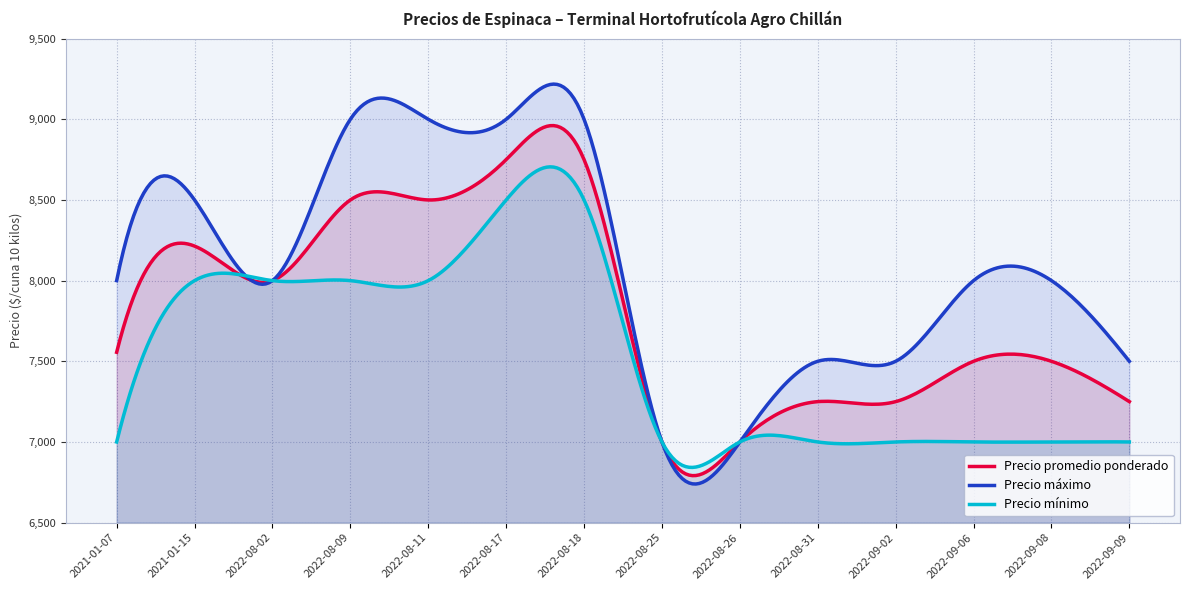

Which series has the widest spread of values?

Precio máximo